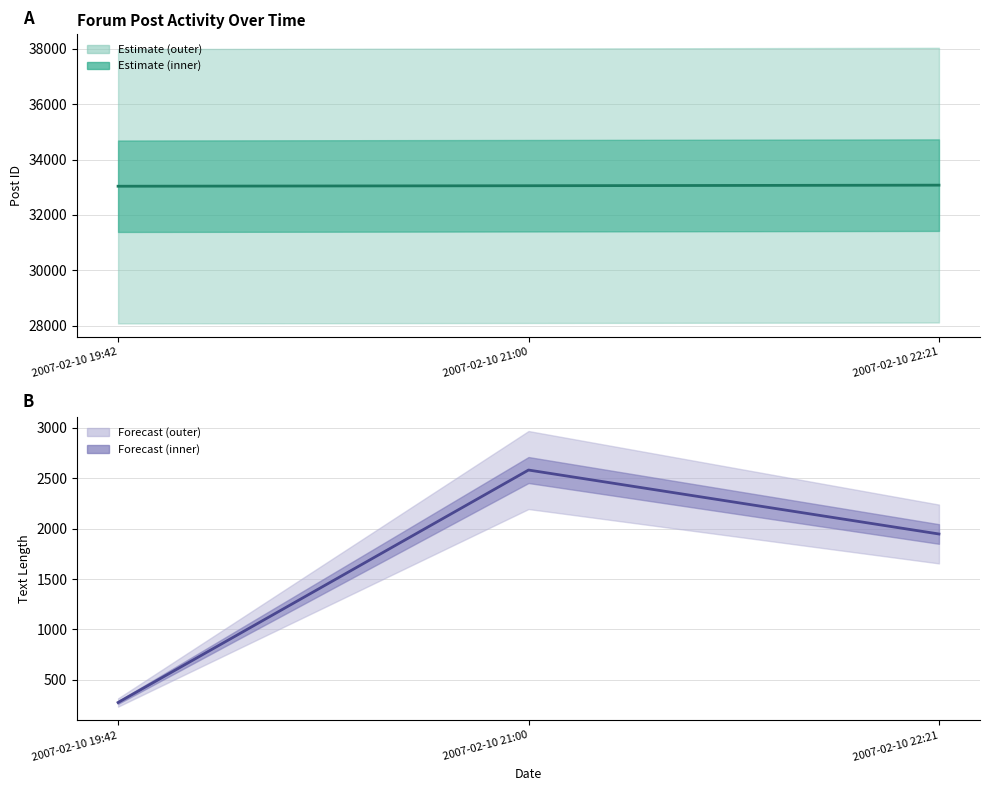

Reading right to left, what are all the values shown in this chart?

col_0 (Post ID): 2007-02-10 22:21=33076	2007-02-10 21:00=33055	2007-02-10 19:42=33037
col_3 (Text Length): 2007-02-10 22:21=1947	2007-02-10 21:00=2582	2007-02-10 19:42=274